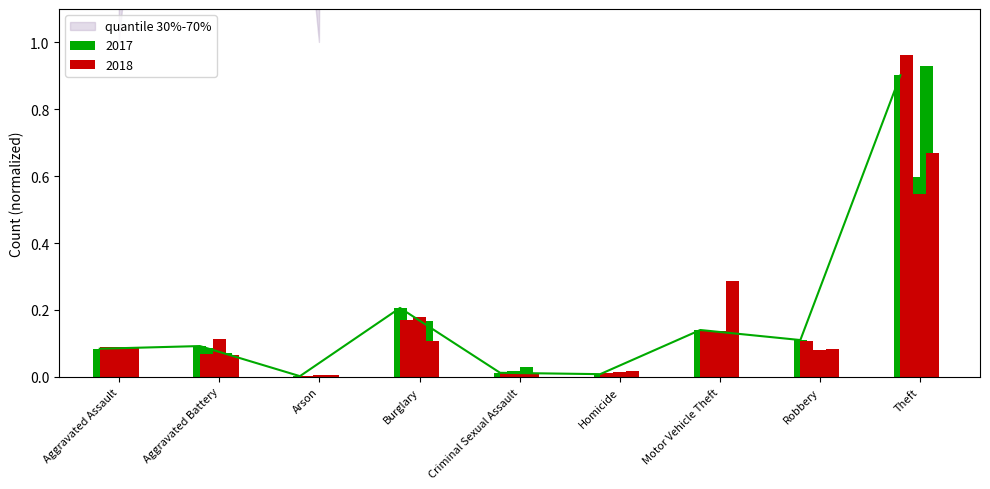

Where is 2015 nearest to the value 0?

Arson